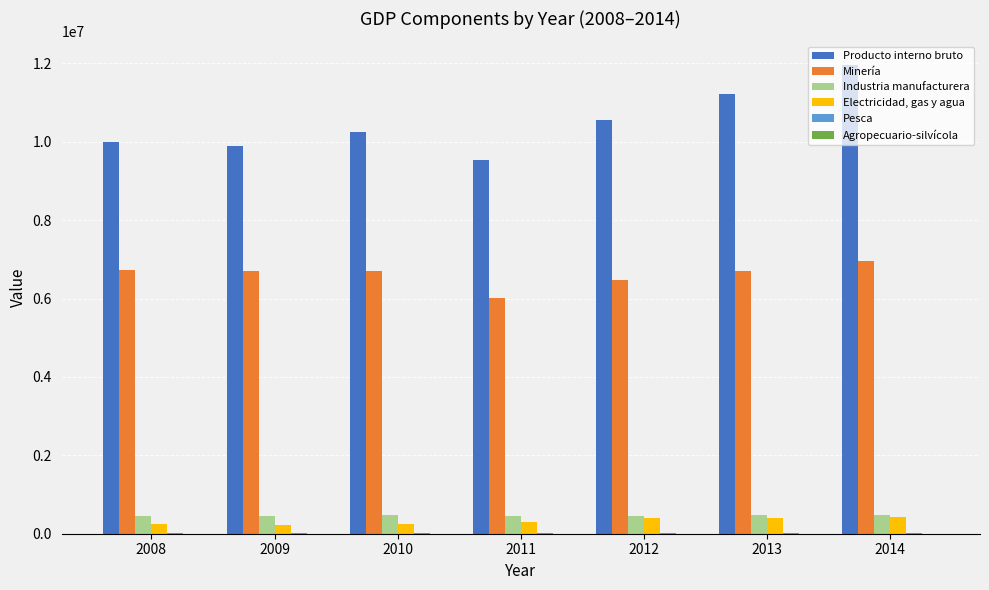

What is the maximum value shown in the chart?

11966801